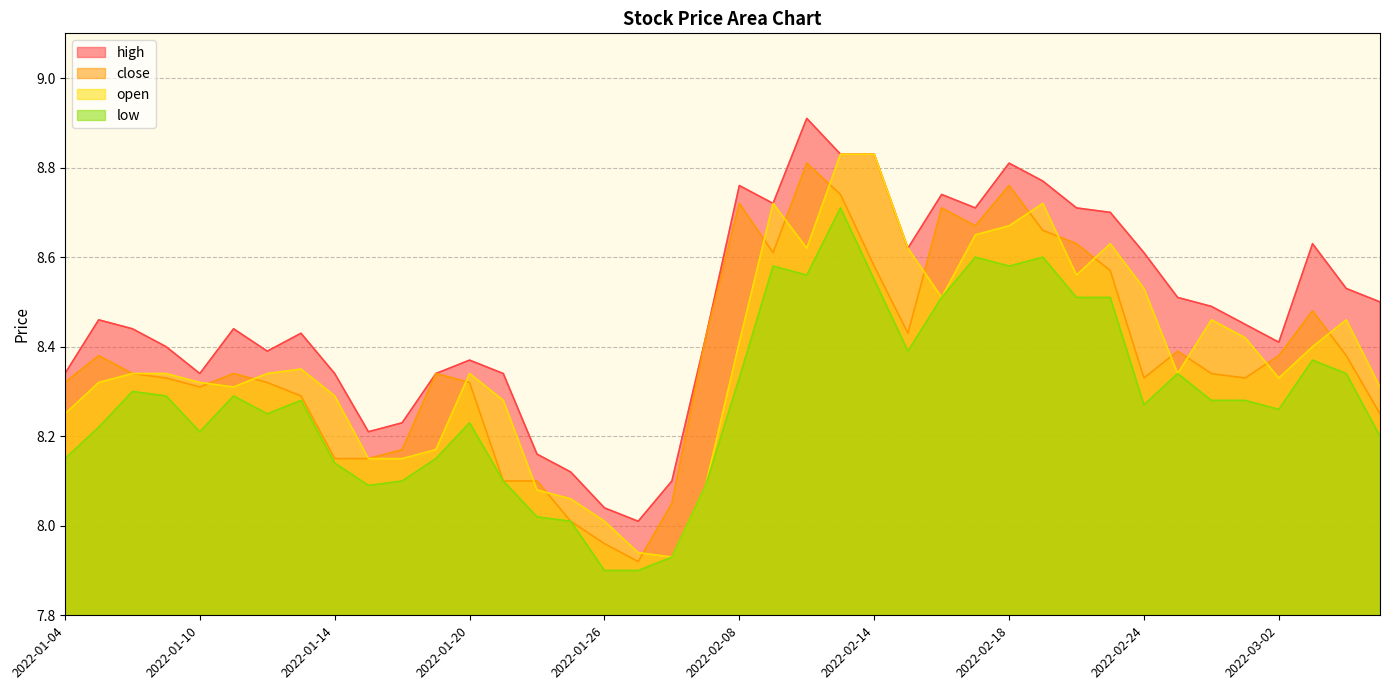

Reading left to right, extract all data points from this chart.

high: 8.3	8.5	8.4	8.4	8.3	8.4	8.4	8.4	8.3	8.2	8.2	8.3	8.4	8.3	8.2	8.1	8.0	8.0	8.1	8.4	8.8	8.7	8.9	8.8	8.8	8.6	8.7	8.7	8.8	8.8	8.7	8.7	8.6	8.5	8.5	8.4	8.4	8.6	8.5	8.5
close: 8.3	8.4	8.3	8.3	8.3	8.3	8.3	8.3	8.2	8.2	8.2	8.3	8.3	8.1	8.1	8.0	8.0	7.9	8.1	8.4	8.7	8.6	8.8	8.7	8.6	8.4	8.7	8.7	8.8	8.7	8.6	8.6	8.3	8.4	8.3	8.3	8.4	8.5	8.4	8.2
open: 8.2	8.3	8.3	8.3	8.3	8.3	8.3	8.3	8.3	8.2	8.2	8.2	8.3	8.3	8.1	8.1	8.0	7.9	7.9	8.1	8.4	8.7	8.6	8.8	8.8	8.6	8.5	8.7	8.7	8.7	8.6	8.6	8.5	8.3	8.5	8.4	8.3	8.4	8.5	8.3
low: 8.2	8.2	8.3	8.3	8.2	8.3	8.2	8.3	8.1	8.1	8.1	8.2	8.2	8.1	8.0	8.0	7.9	7.9	7.9	8.1	8.3	8.6	8.6	8.7	8.6	8.4	8.5	8.6	8.6	8.6	8.5	8.5	8.3	8.3	8.3	8.3	8.3	8.4	8.3	8.2